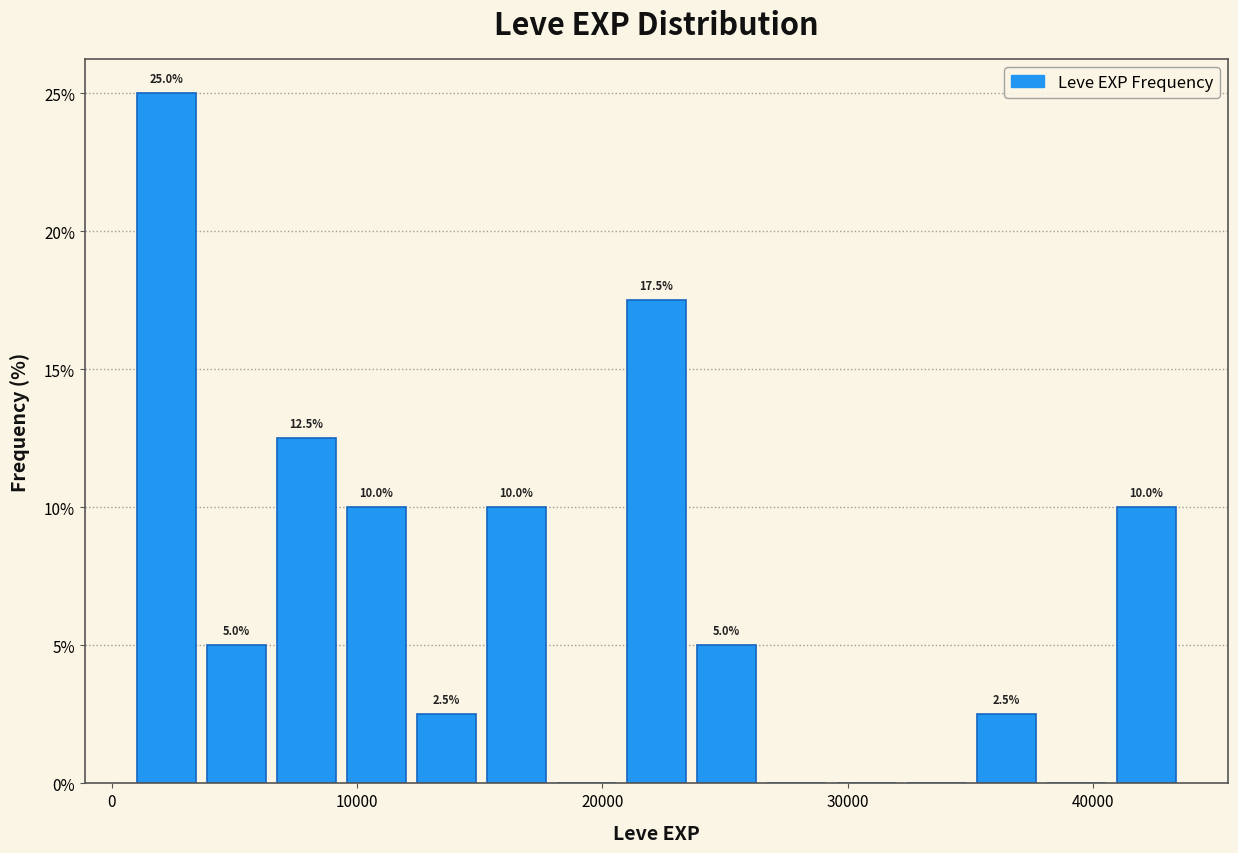

Around what value on the x-axis is the tallest bar? Give the approximate position of its centre, as read against the axis.

2000